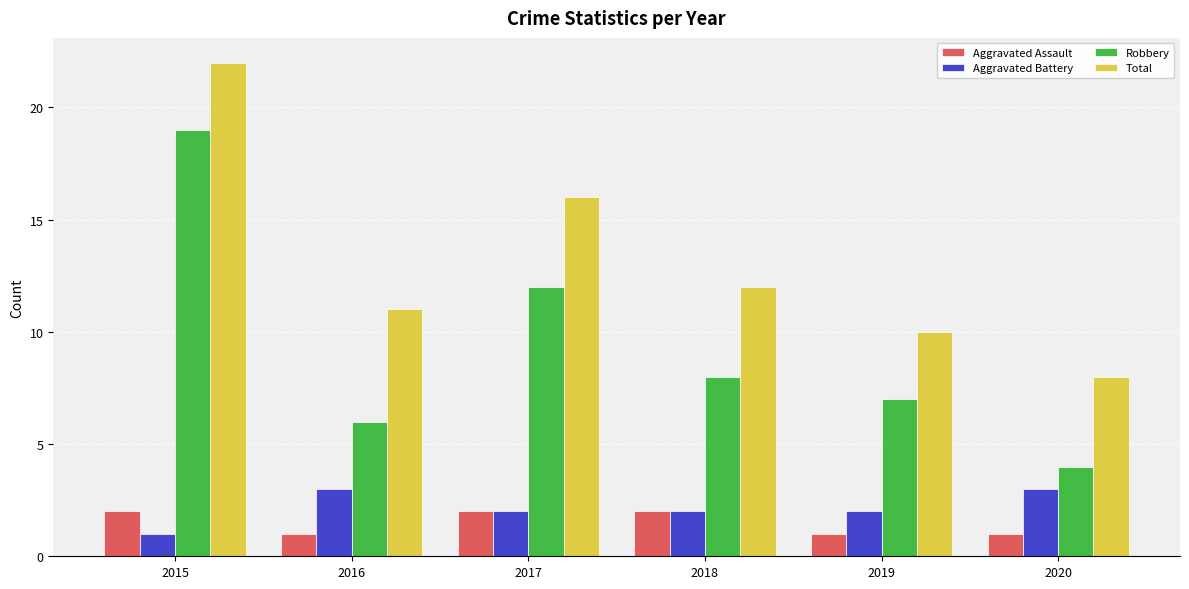

Rank the series by their maximum value, from highest to lowest.

Total, Robbery, Aggravated Battery, Aggravated Assault